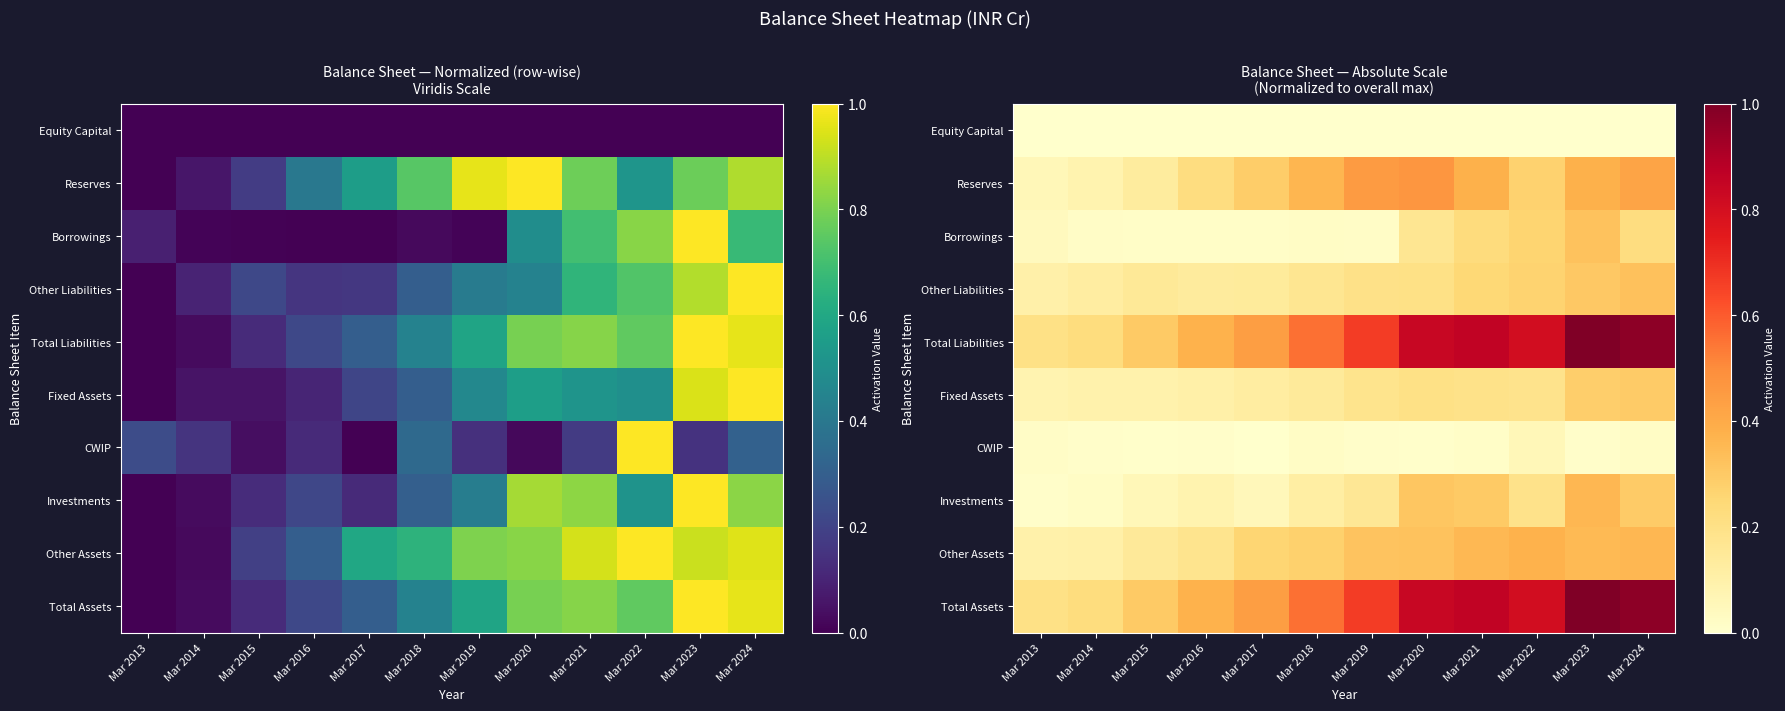

Which series has the widest spread of values?

Total Liabilities